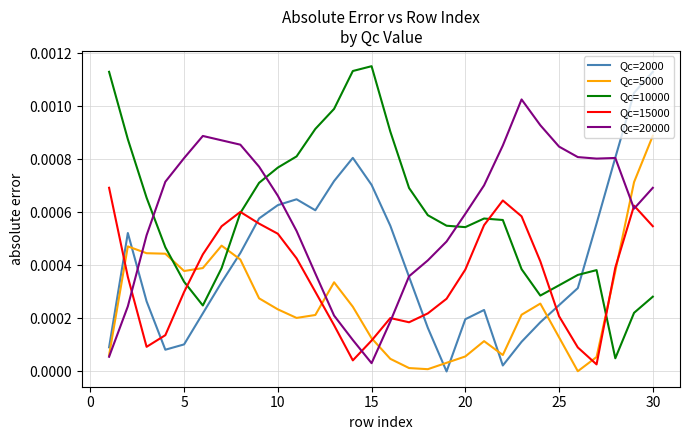

Which series ends up on top after the final intersection of Qc=5000 and Qc=20000?

Qc=5000